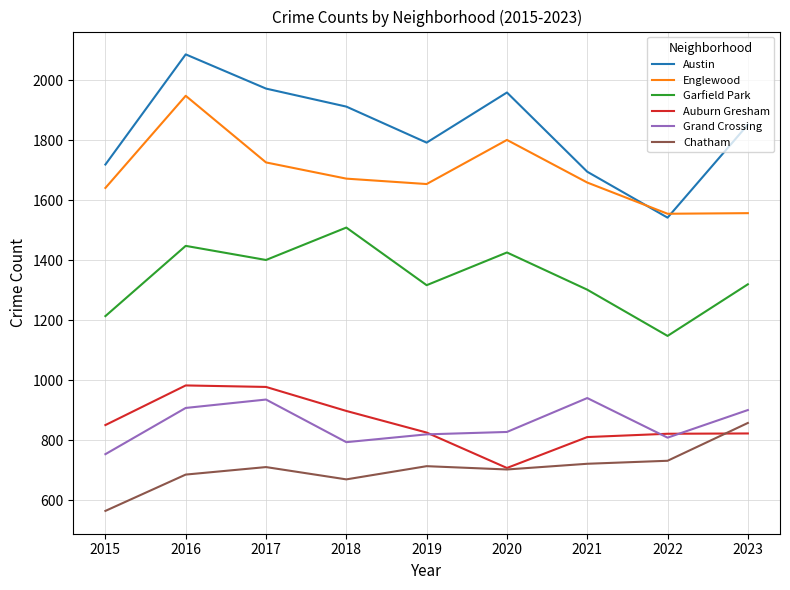

Is the value of Chatham at 2021 greater than the value of Austin at 2017?

No